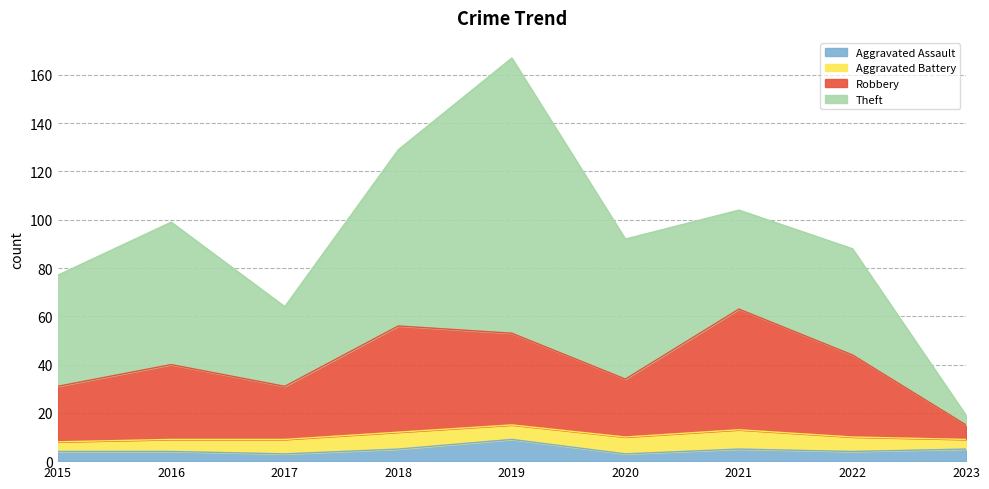

What value does the Aggravated Assault series have at 2022?

4